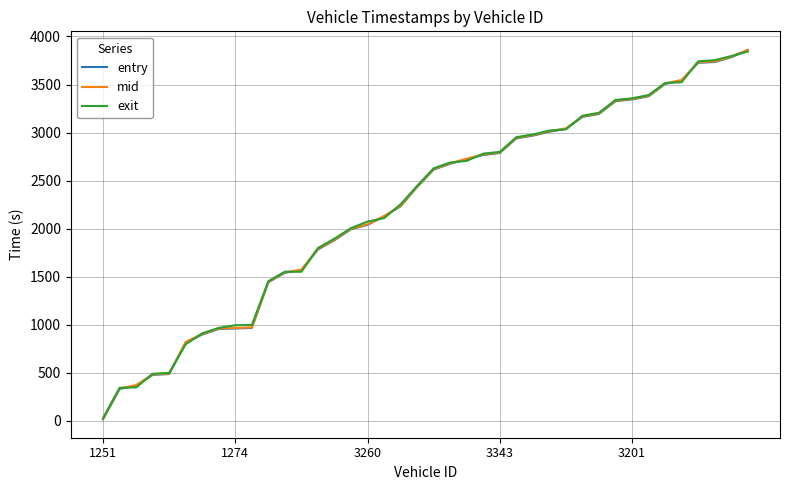

What is the maximum value shown in the chart?

3861.3